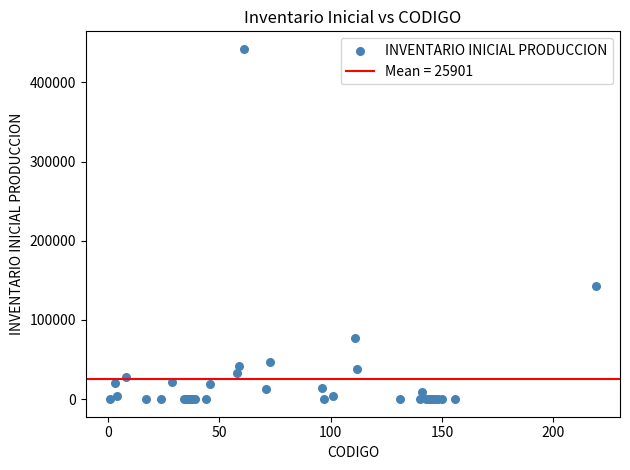

What Y value in the scatter plot is closest to 221150?

143000